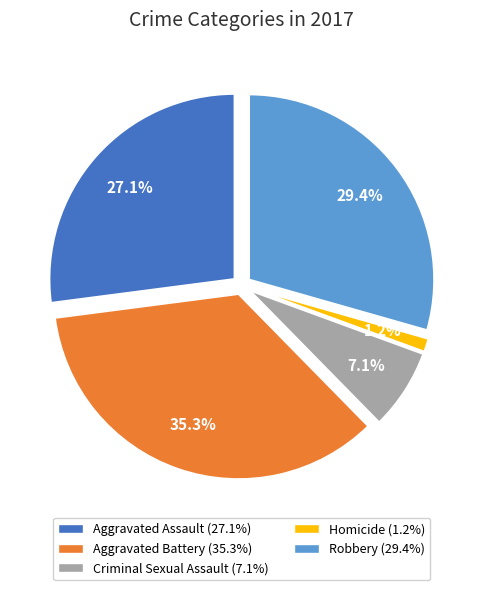

True or false: Aggravated Assault accounts for 16% of the total.

False